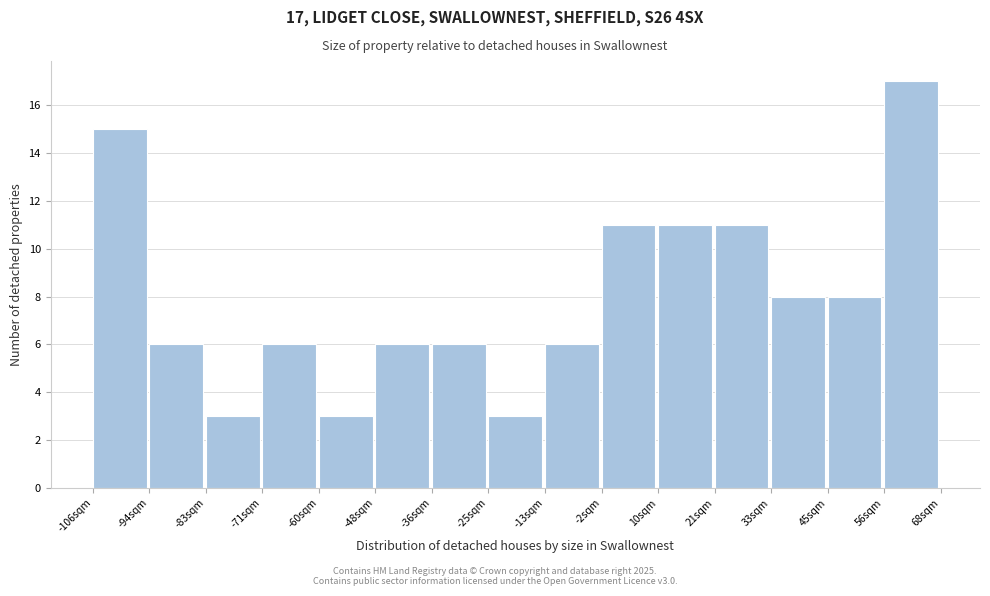

Which range on the x-axis has the tallest bar?

56 to 68